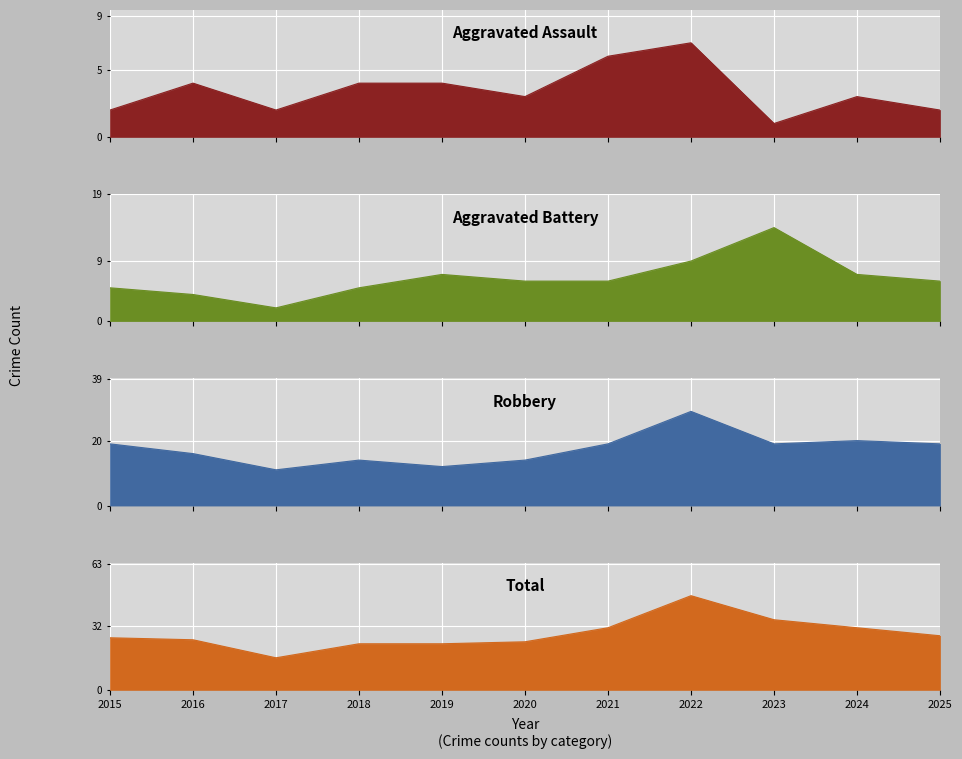

Where does the Aggravated Battery series first go above 6?

2019